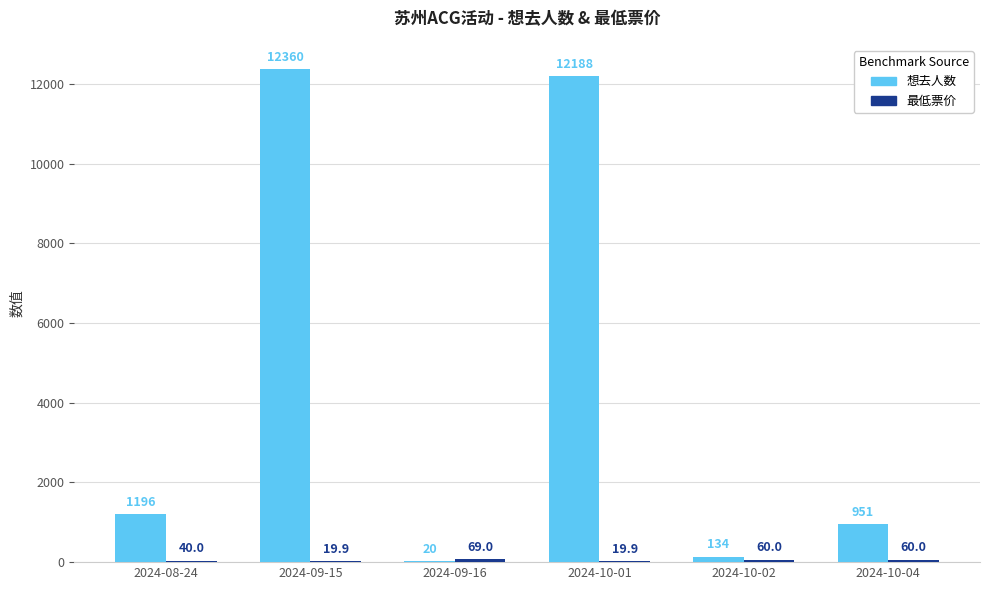

Count the number of data series in this chart.

2